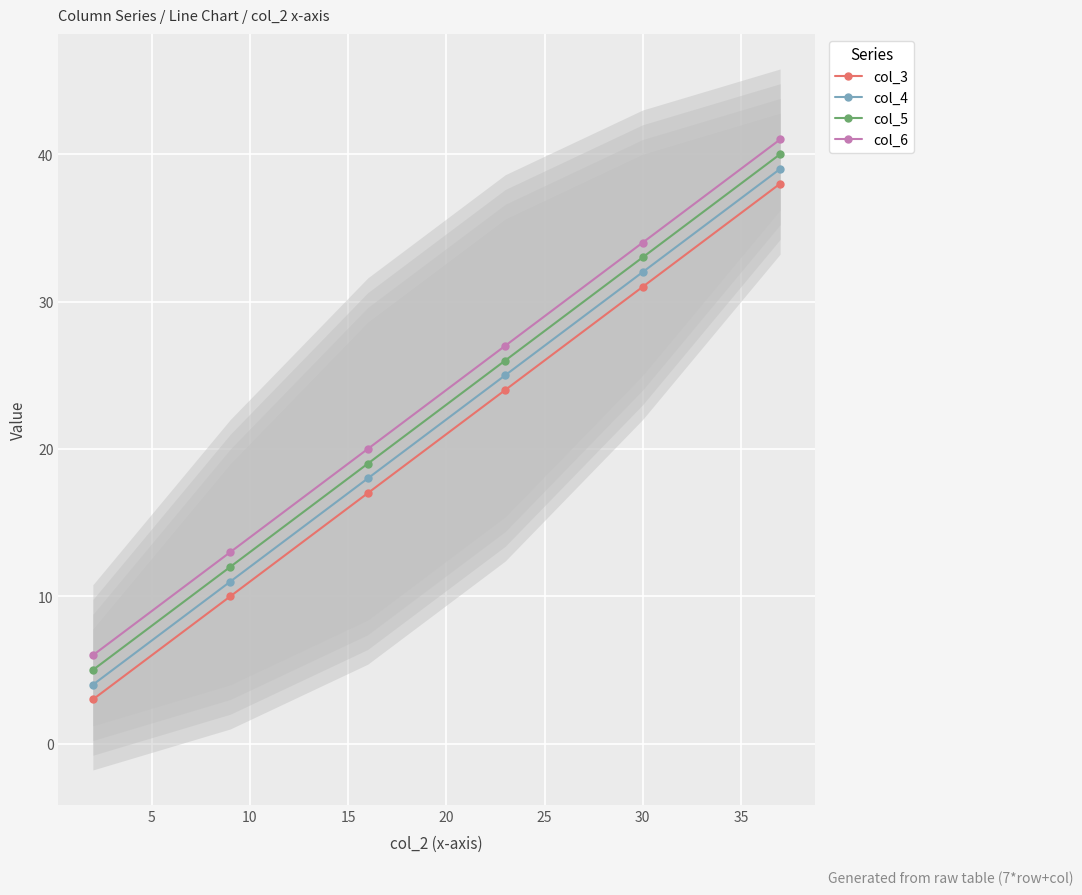

What are all the series names shown in the legend?

col_3, col_4, col_5, col_6